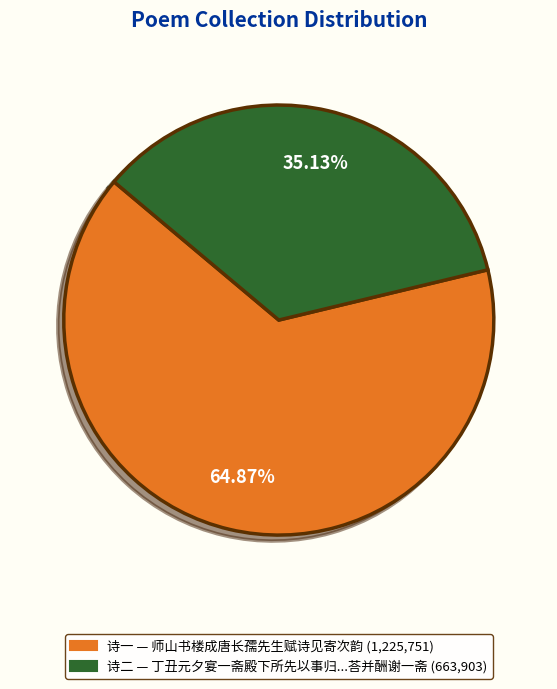

Is there a majority slice in this chart?

Yes